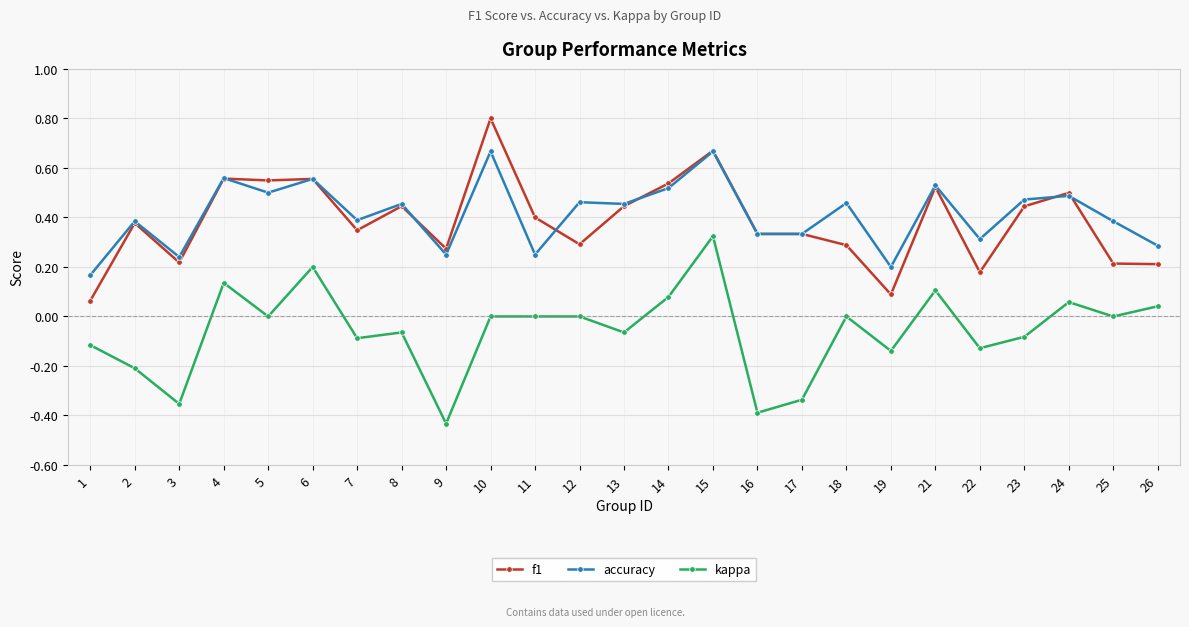

At which label does f1 reach its peak?

10